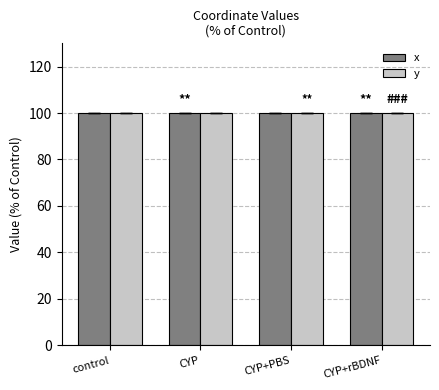

What is the greatest value displayed?

100.0